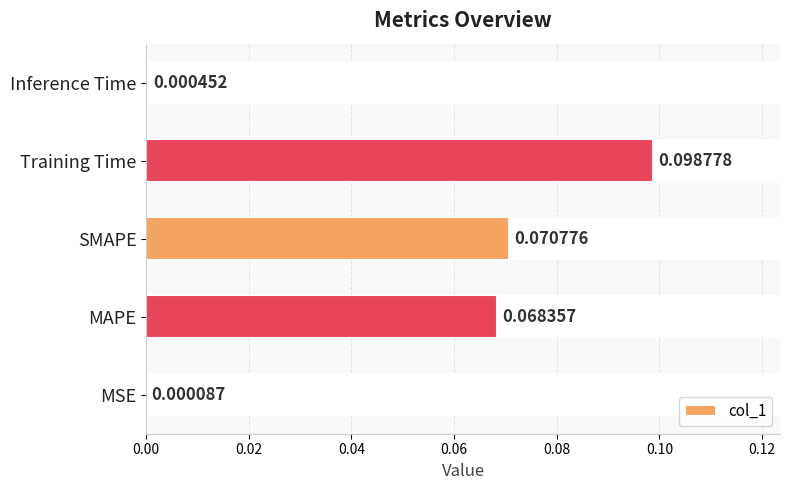

Where is the data nearest to the value 0?

MSE